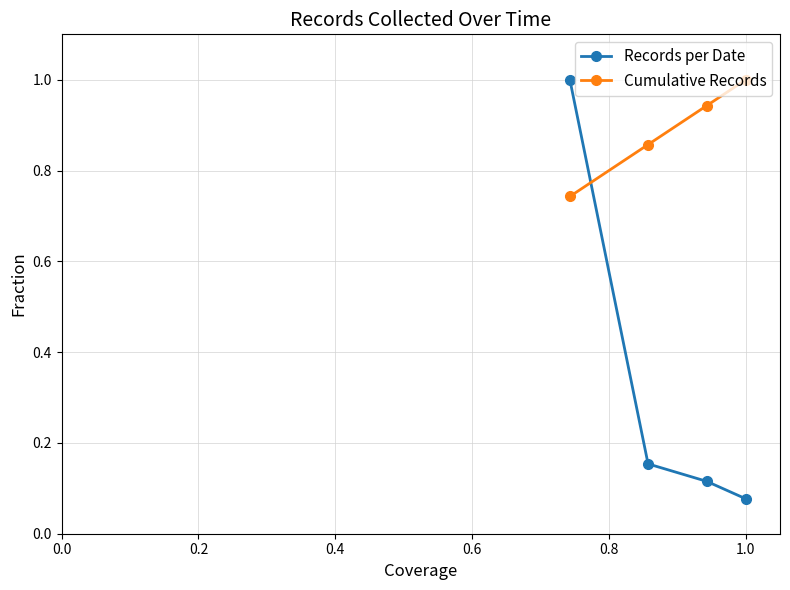

Rank the series by their average value, from highest to lowest.

Cumulative Records, Records per Date